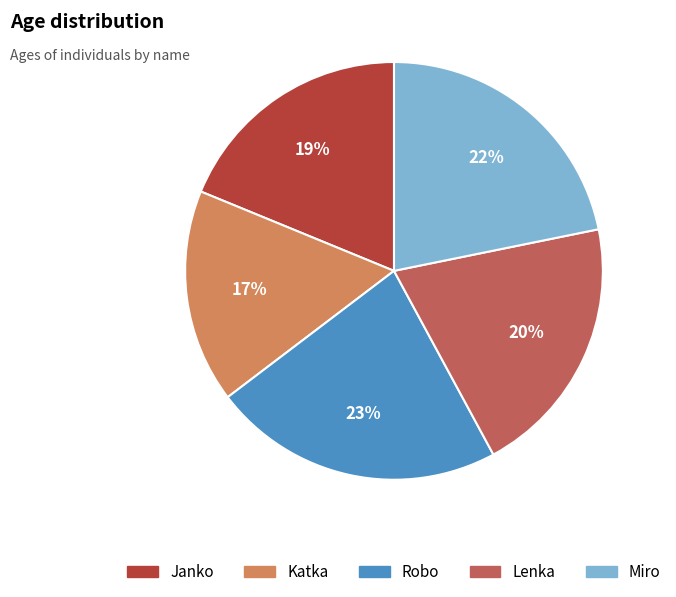

How many segments does this pie chart have?

5